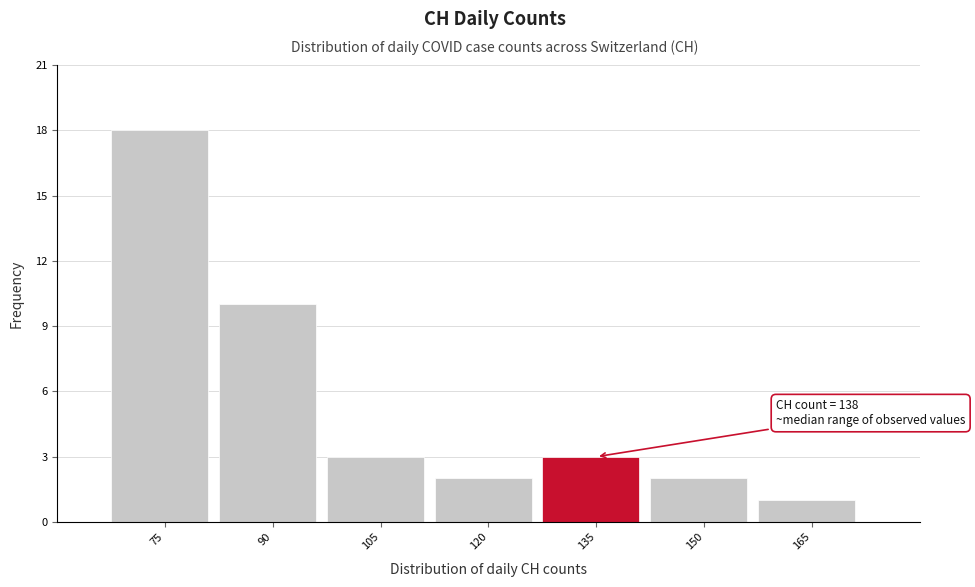

Reading left to right, transcribe all the data shown in this chart.

18	10	3	2	3	2	1